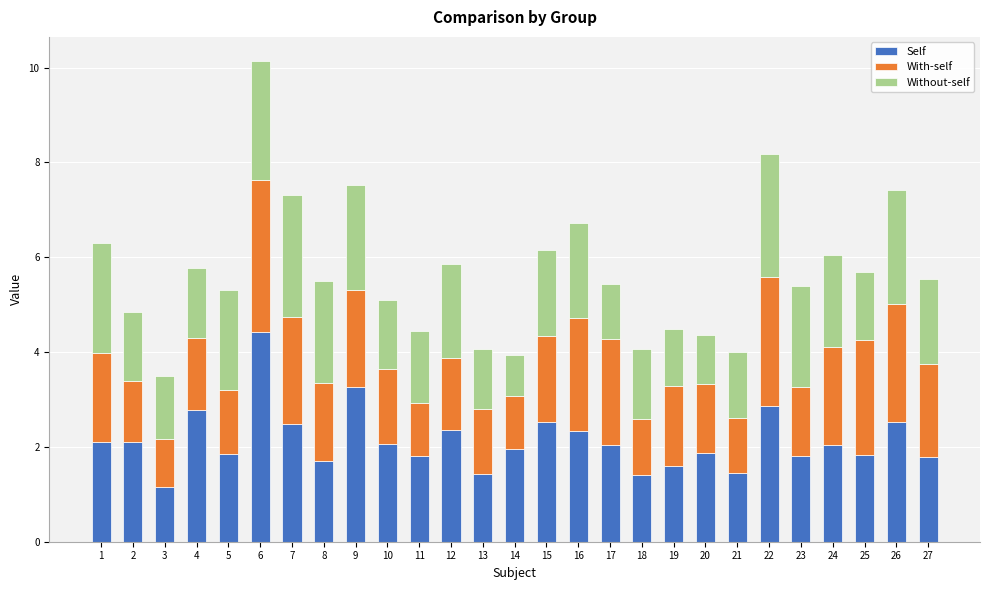

What is the total value across all series at 9?

7.5